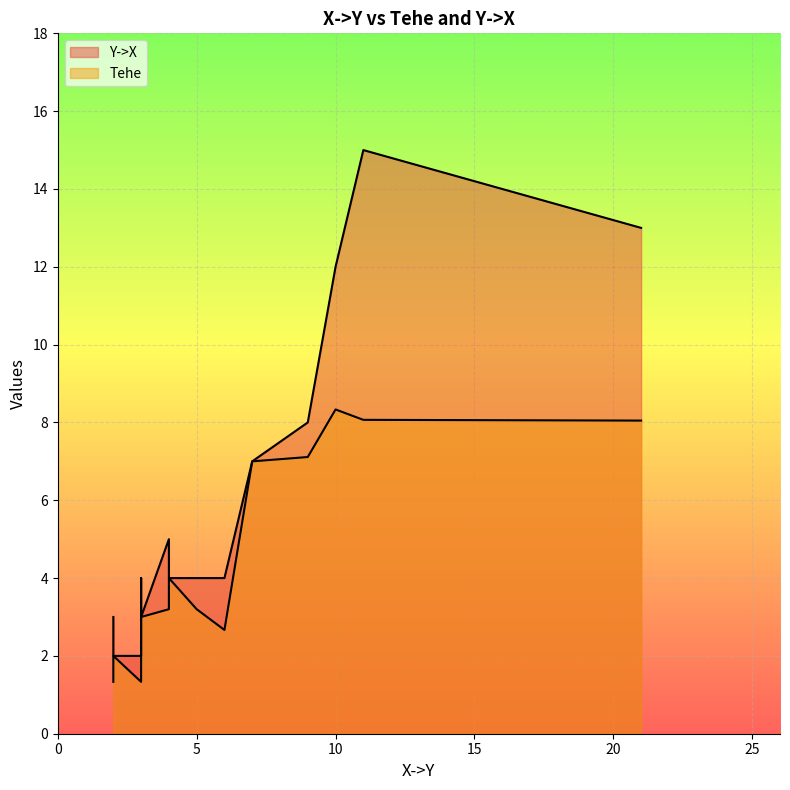

True or false: Tehe and Y->X intersect in this chart.

False